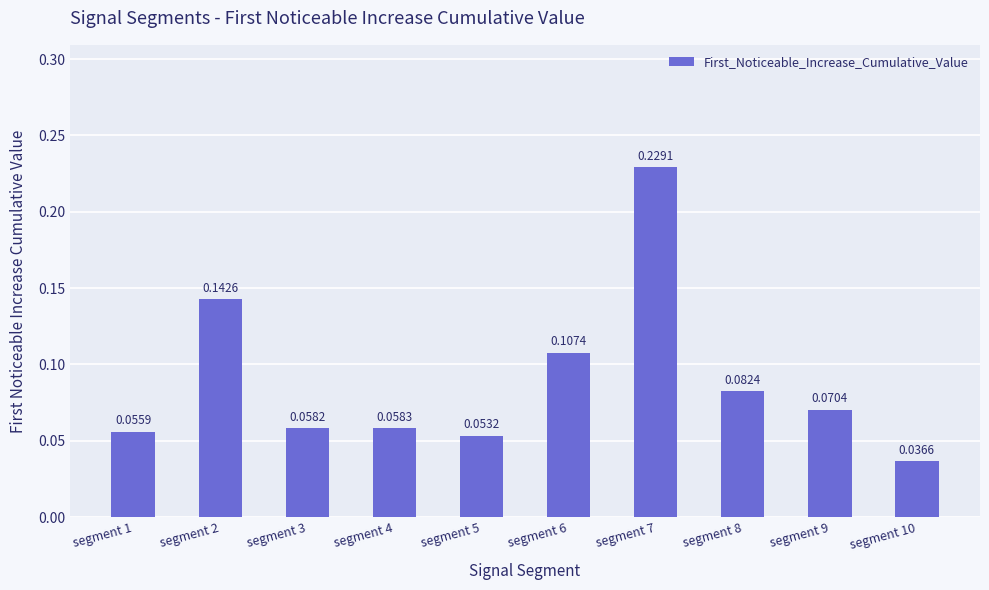

What is the sum of all values?

0.9